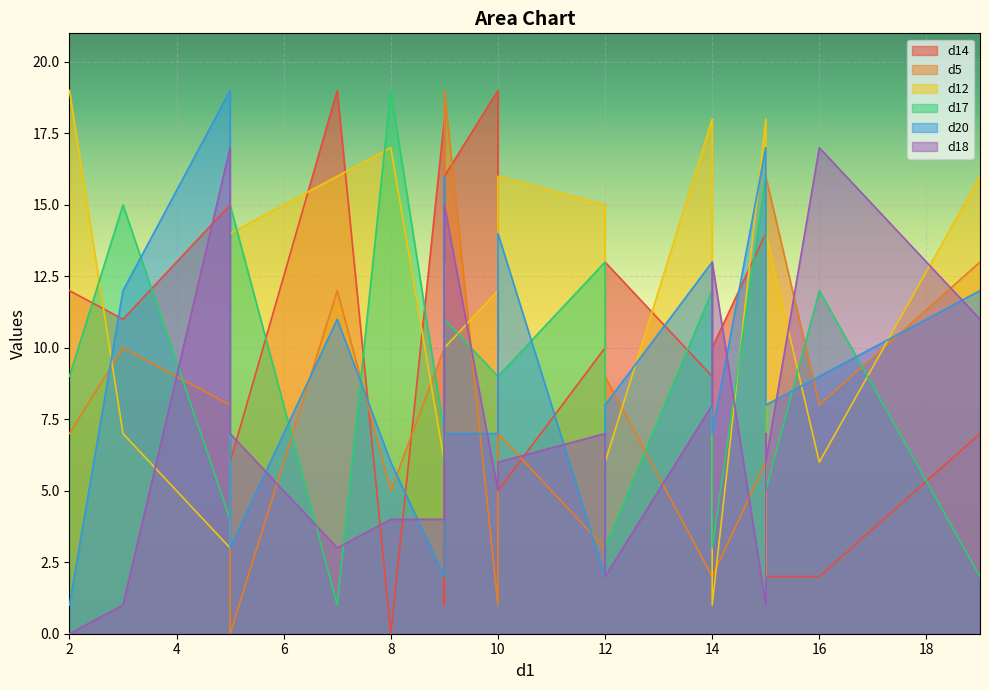

The d18 series shows 11 at 12. True or false?

False